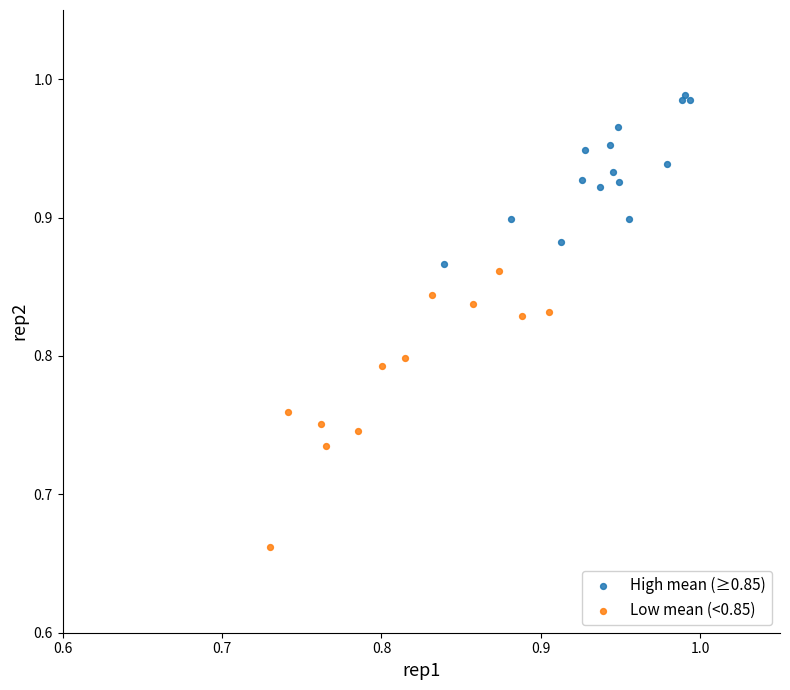

Which series contains the lowest Y value?

Low mean (<0.85)